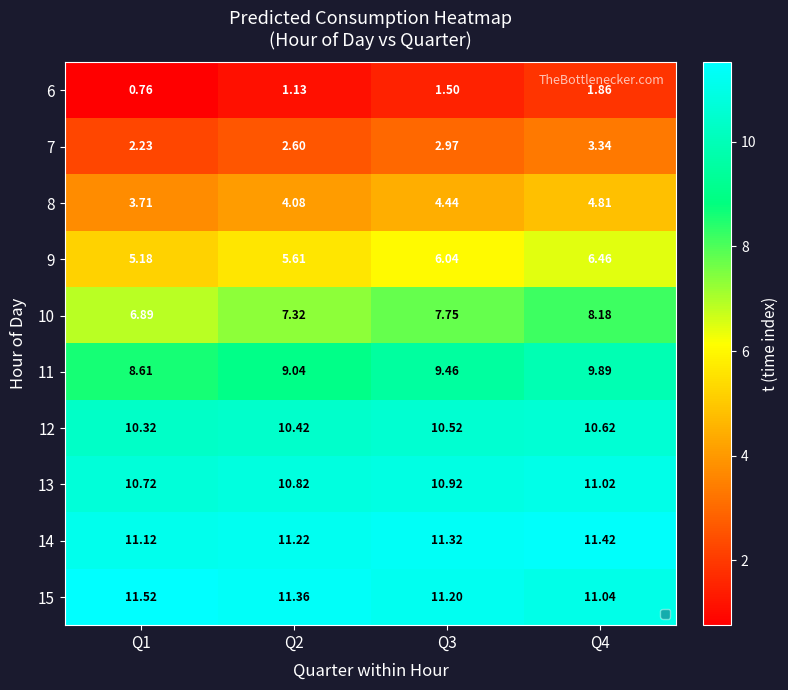

Which series has the largest total across all categories?

15